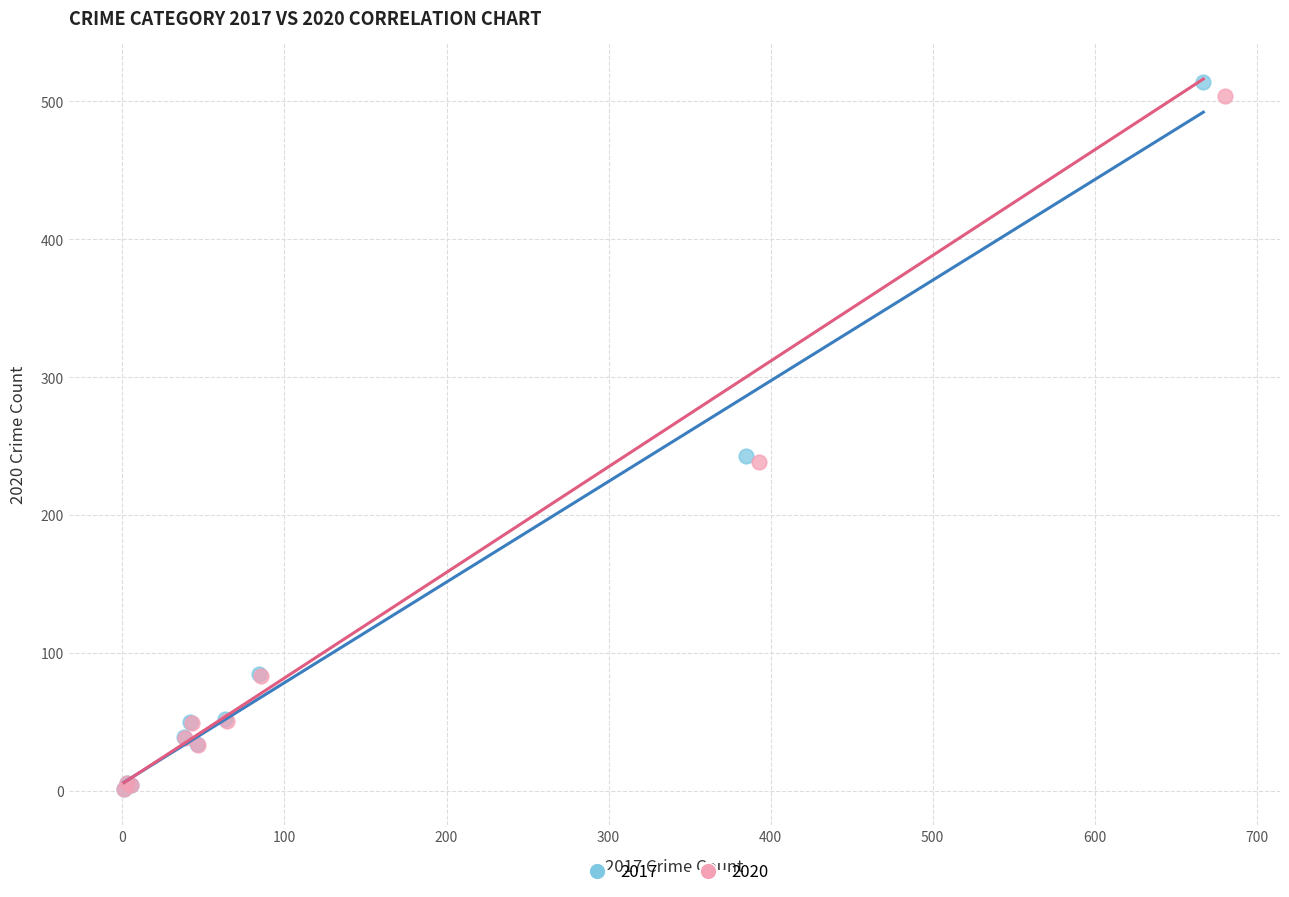

What are all the series names shown in the legend?

2017, 2020